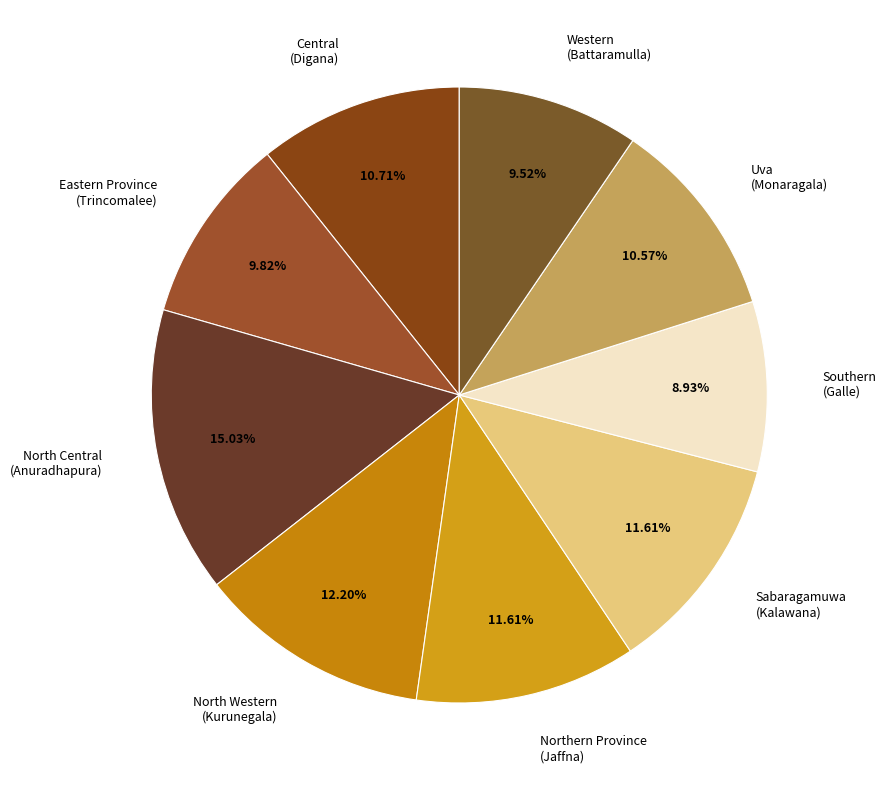

What is the ratio of the value at Northern Province to the value at Central?

1.1